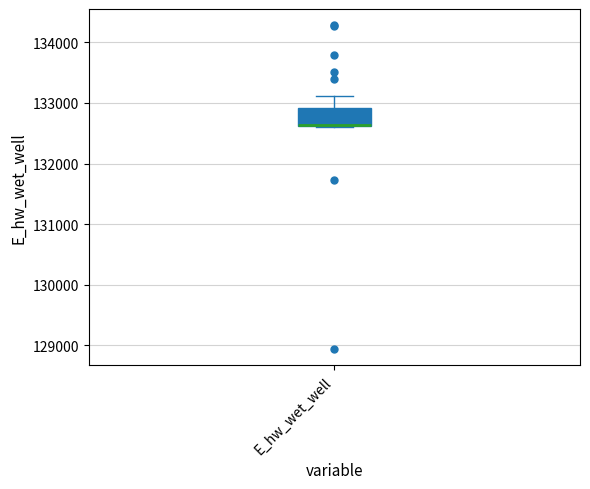

Transcribe this box plot: give where the median line is, the range the box spans, and where the two whiskers end, as read against the y-axis. The values are not printed on the chart, so give them approximately, as read against the axis.

median 132600, box 132600 to 132900, whiskers 132600 to 133100